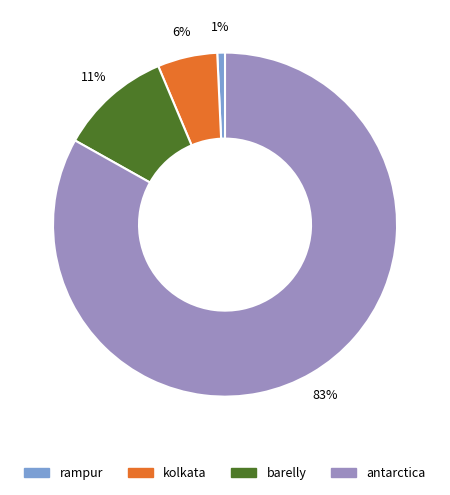

What is the largest slice in the pie chart?

antarctica